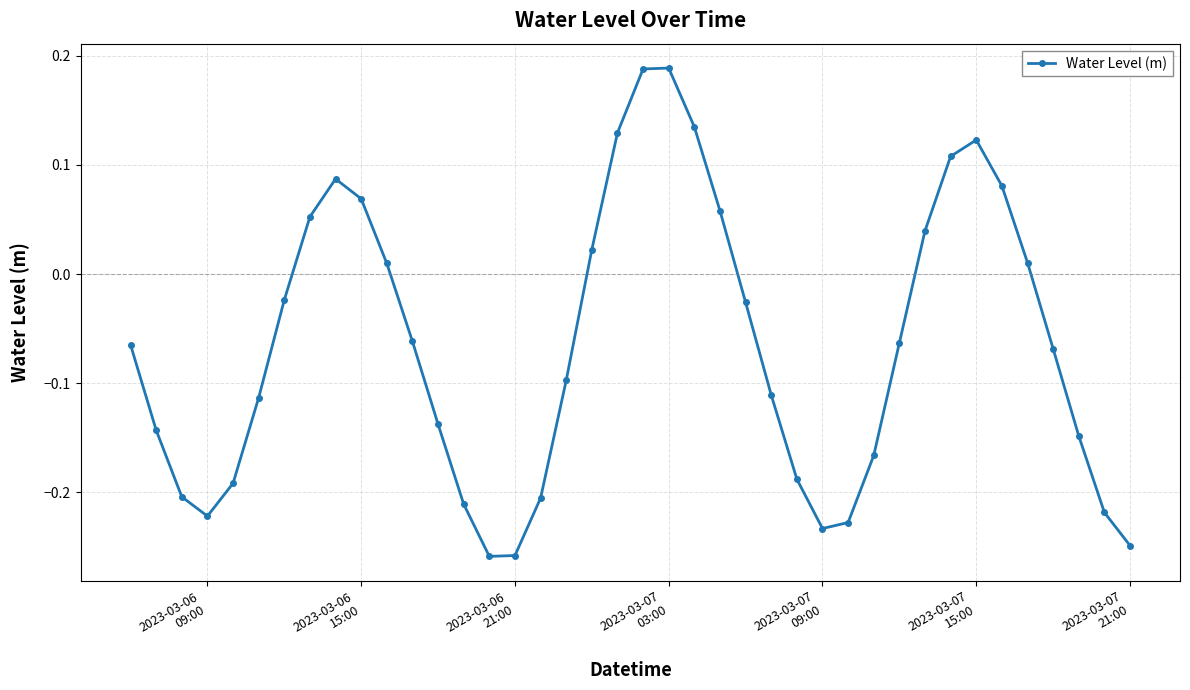

True or false: the data has more than 1 interior local peaks.

True